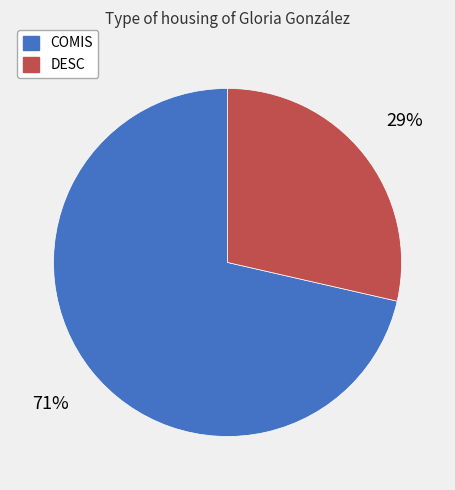

Is it true that DESC is 20% of the pie?

False